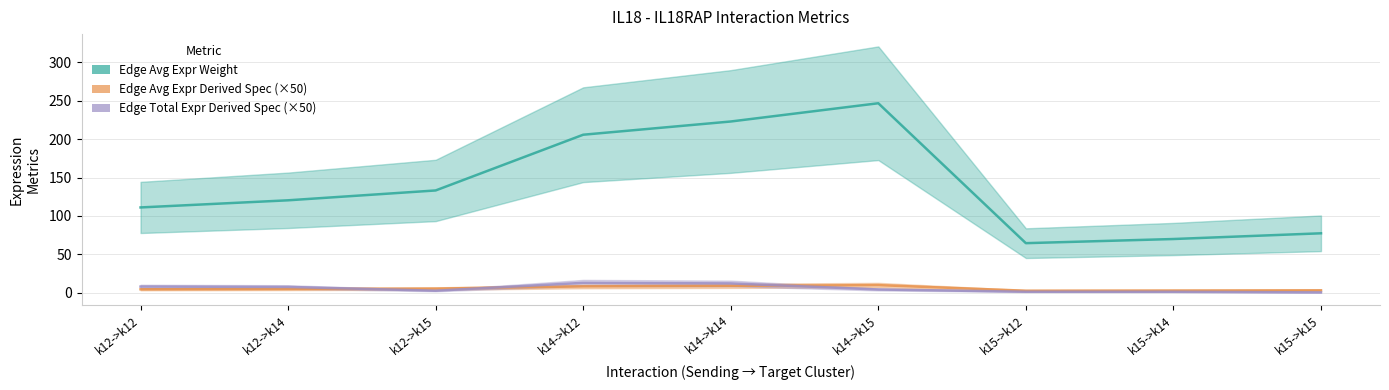

Which series has the largest range (max minus min)?

Edge Avg Expr Weight (raw)